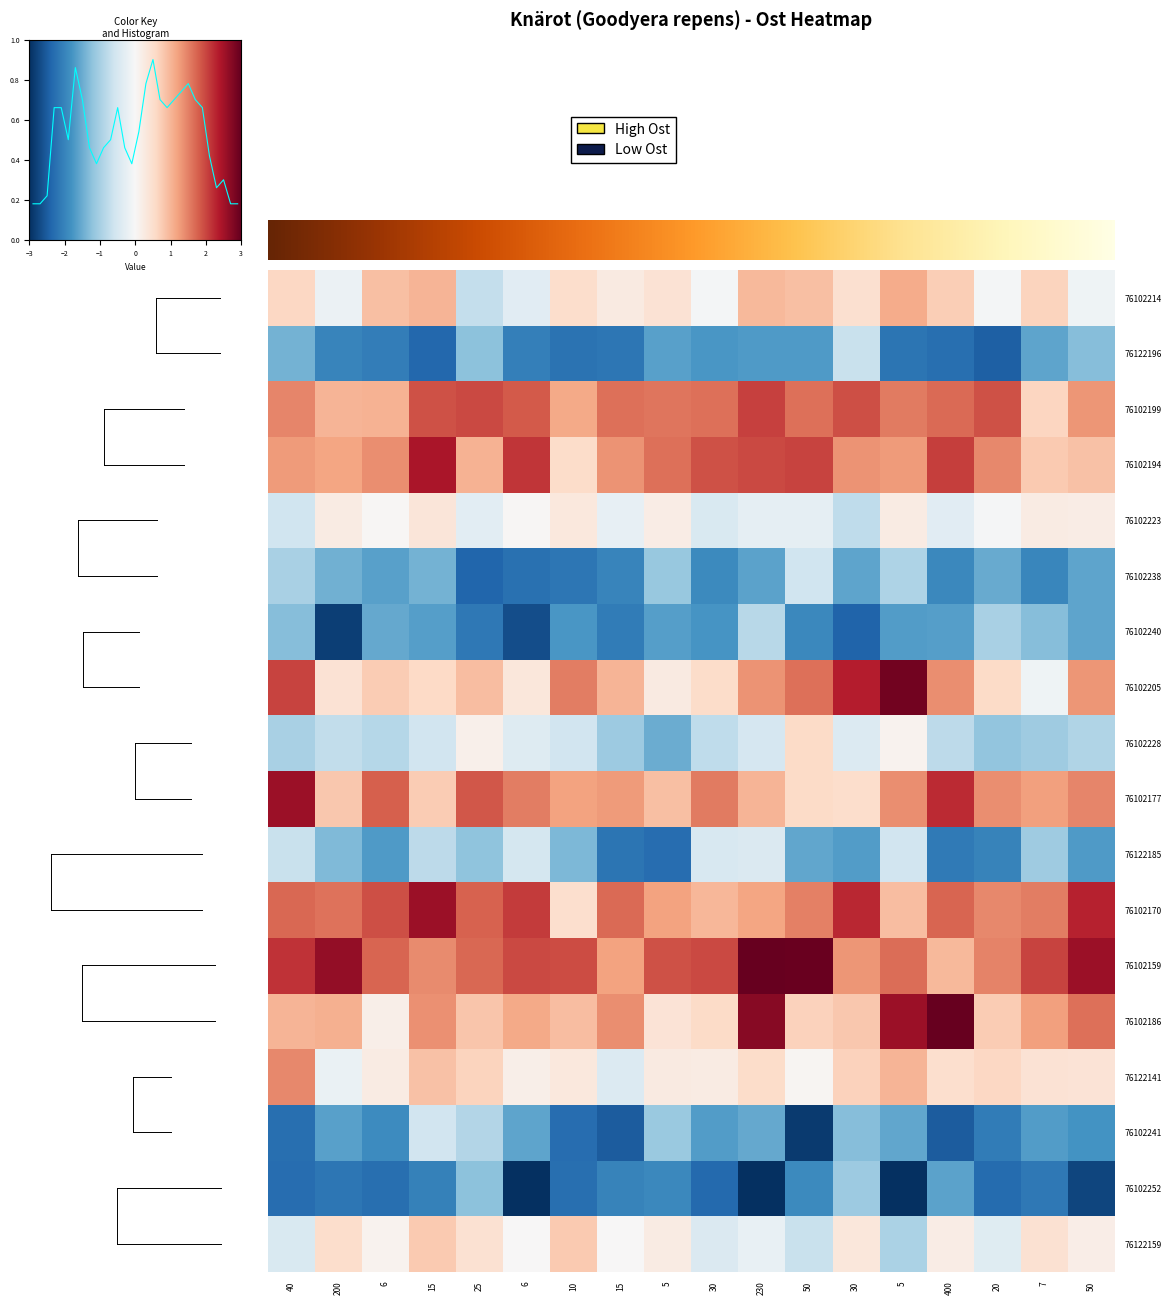

Which series has the largest total across all categories?

row_12